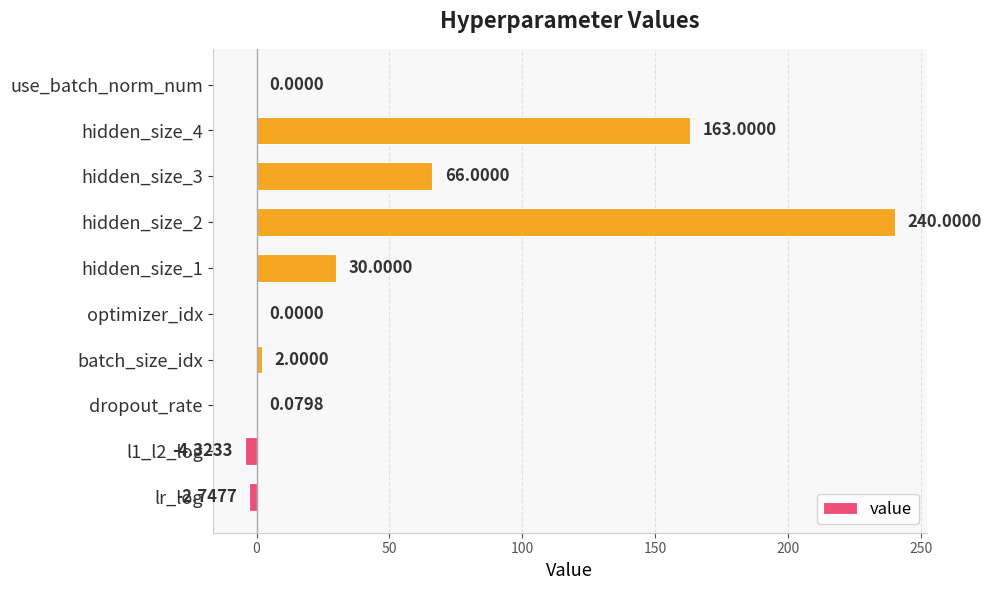

How many series are shown in this chart?

1